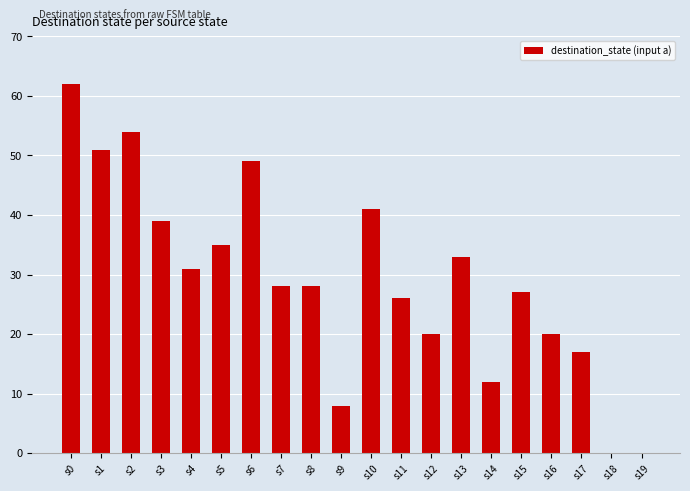

At which category does the chart reach its peak across all series?

s0